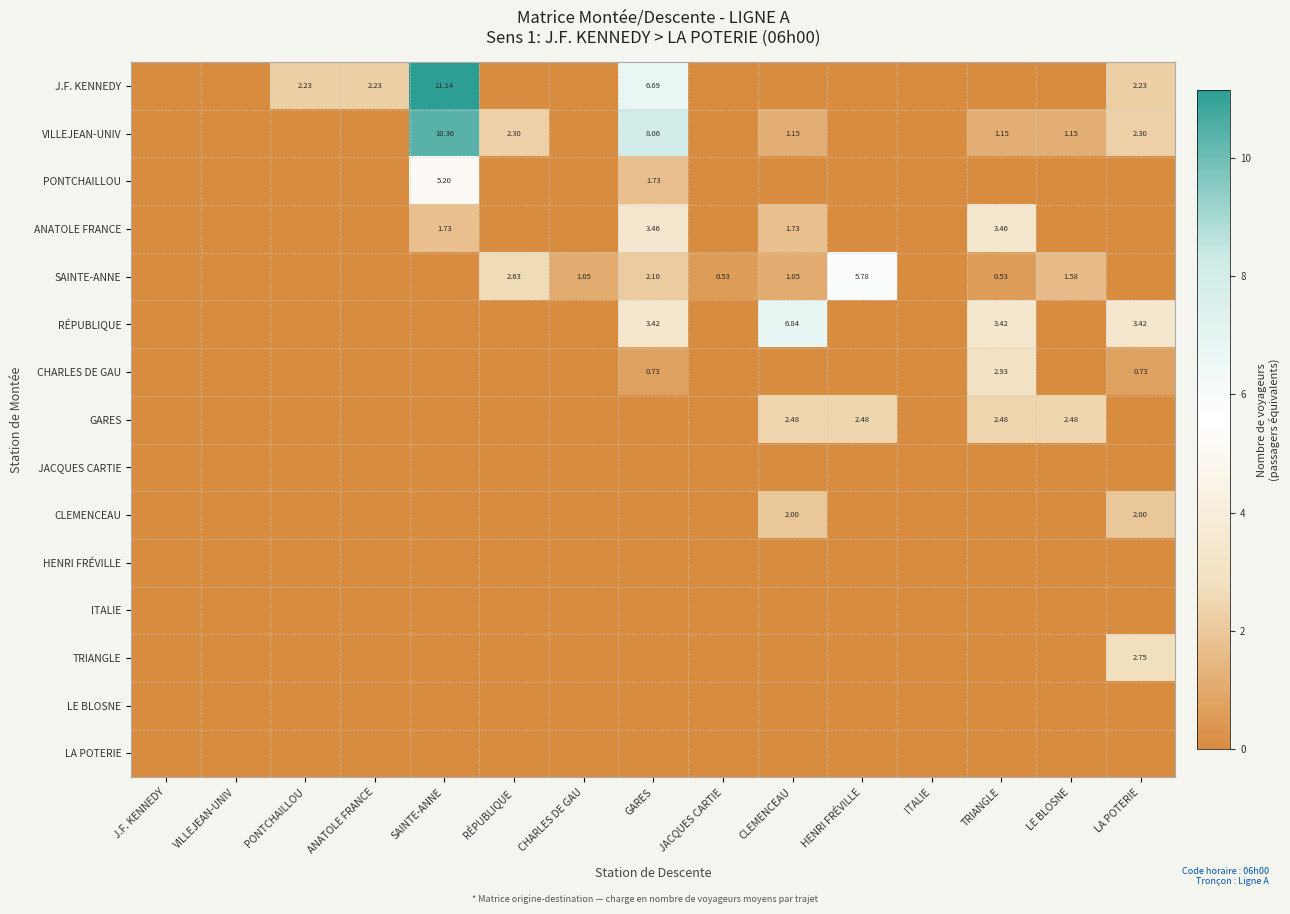

The CLEMENCEAU series shows 0.0 at HENRI FRÉVILLE. True or false?

True